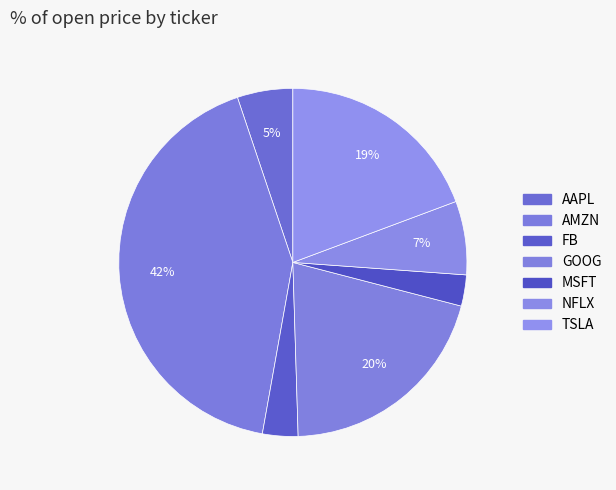

The AMZN slice represents 42% of the pie. True or false?

True